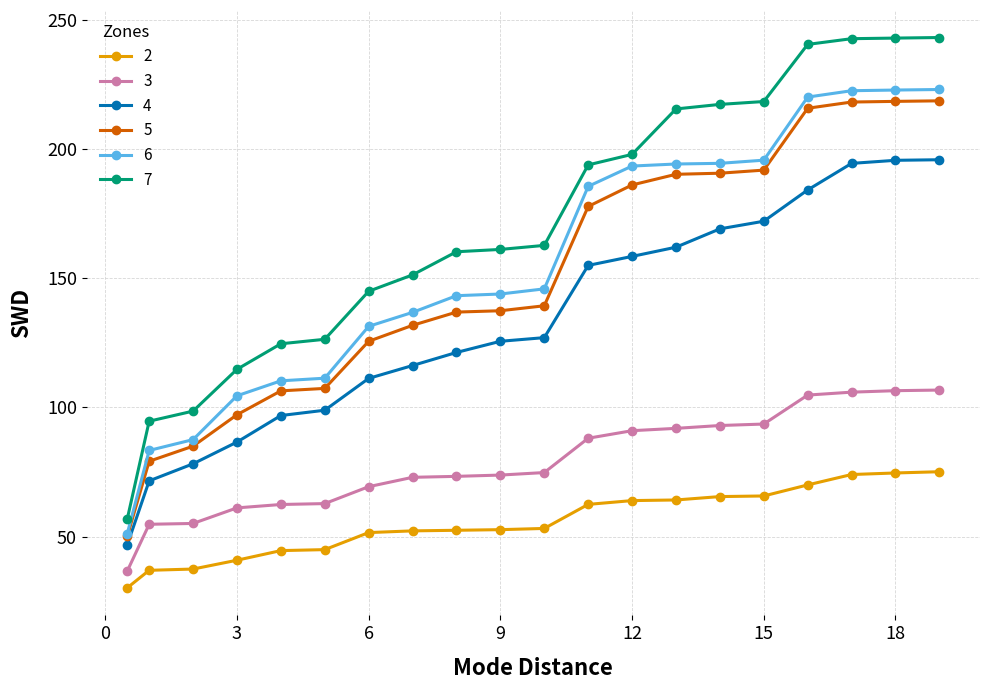

At how many categories does at least one series exceed 227?

4